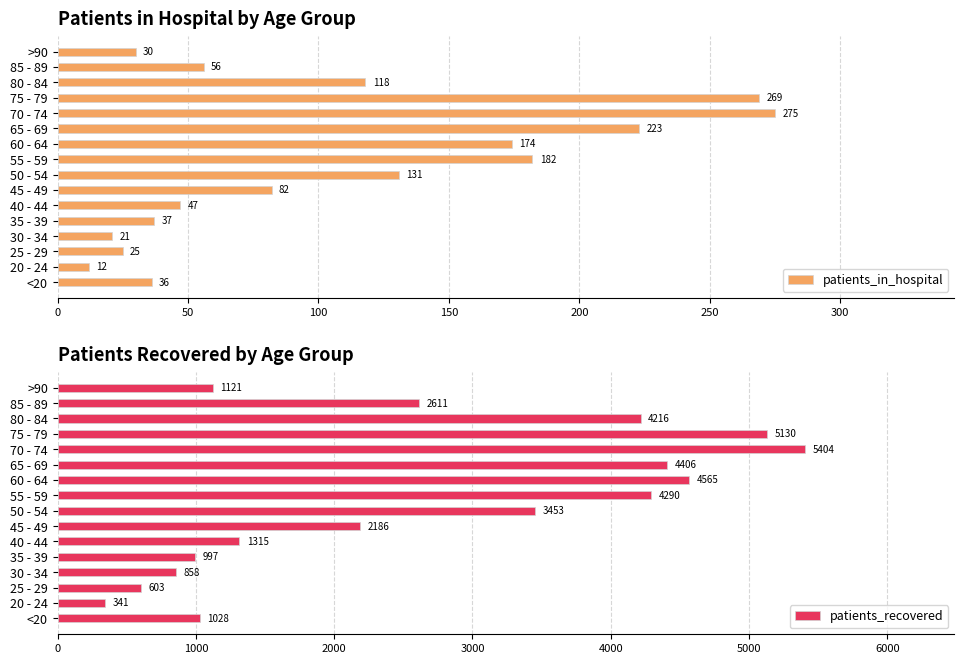

How many groups of bars are there?

16